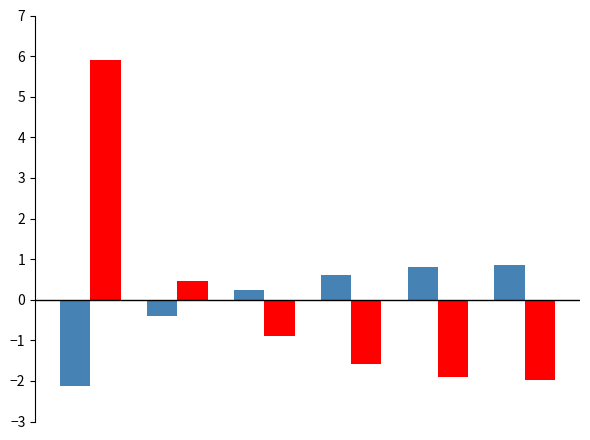

What is the greatest value displayed?

5.9